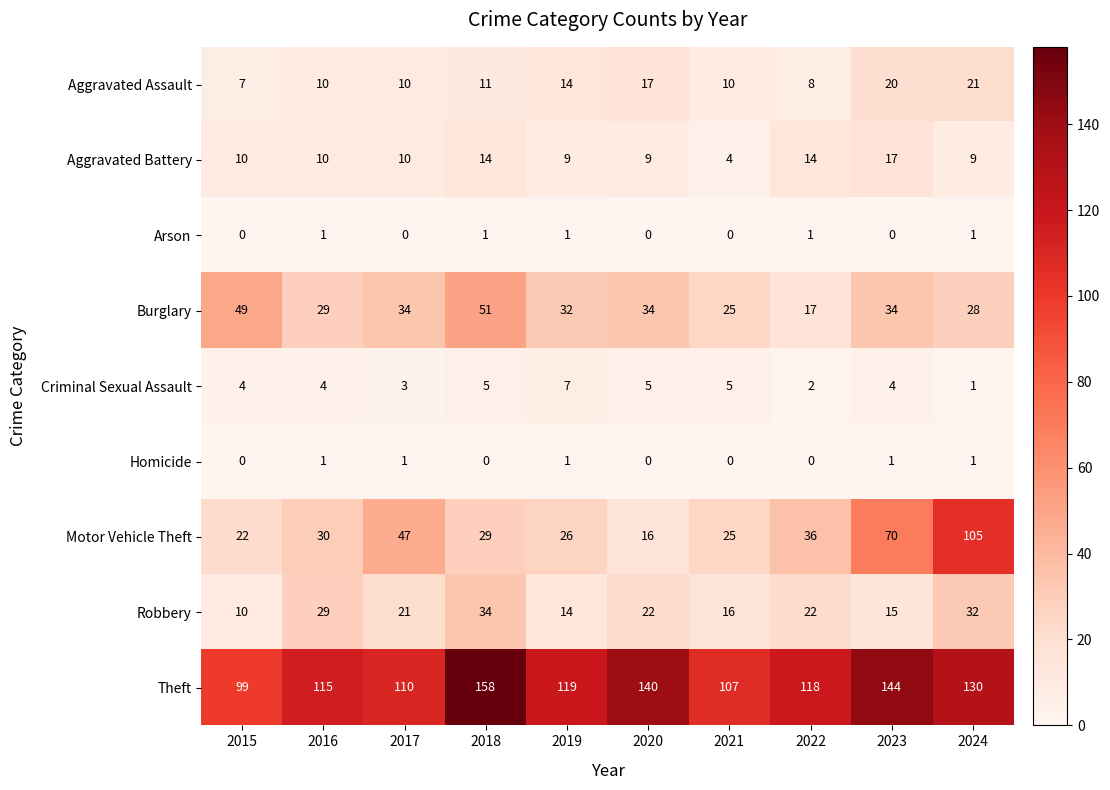

Which label corresponds to the largest value in the chart?

2018